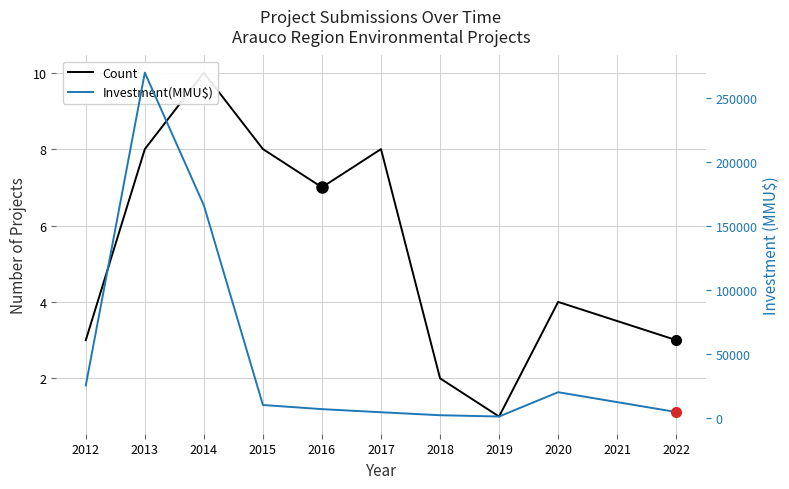

The value of Count at 2018 is 3. True or false?

False